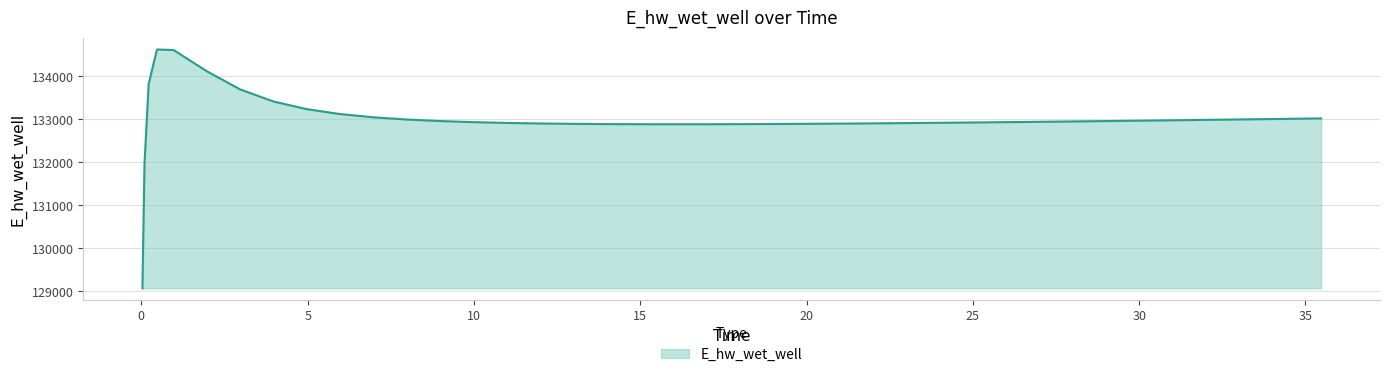

What is the maximum value shown in the chart?

134628.0